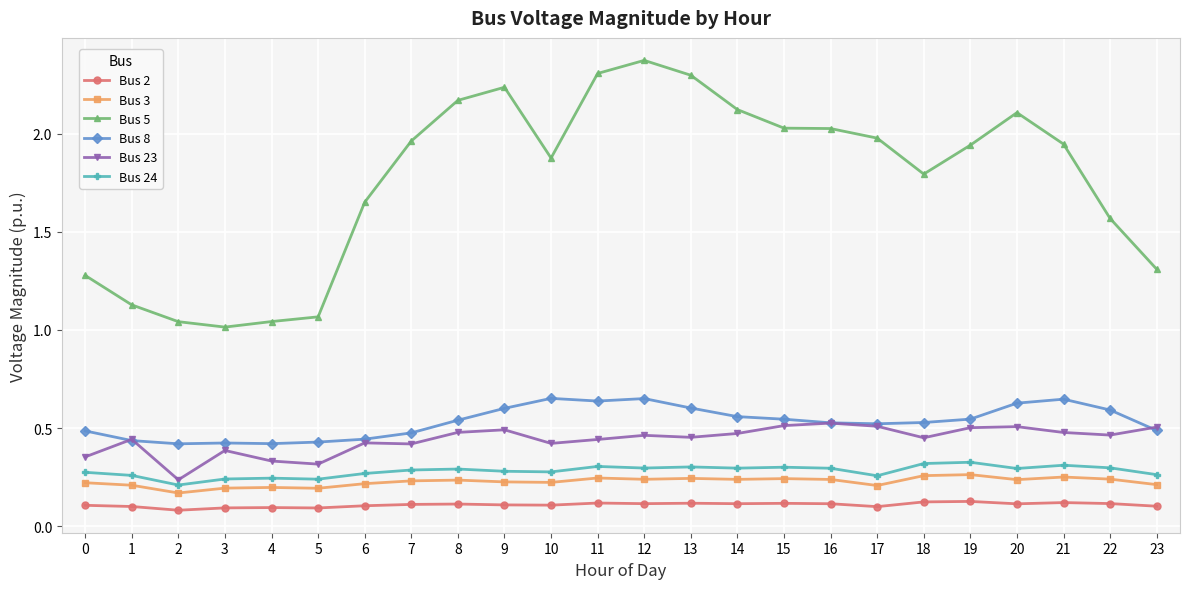

True or false: Bus 8 has more than 2 interior local peaks.

True